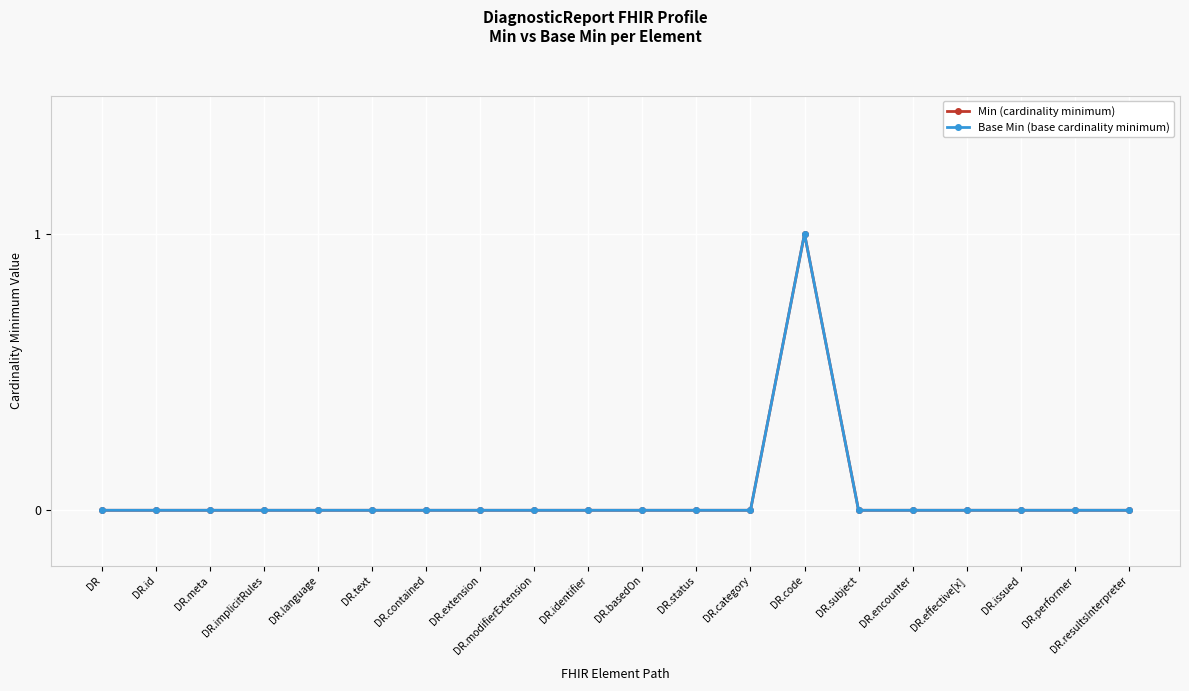

Reading left to right, extract all data points from this chart.

Min (cardinality minimum): DR=0	DR.id=0	DR.meta=0	DR.implicitRules=0	DR.language=0	DR.text=0	DR.contained=0	DR.extension=0	DR.modifierExtension=0	DR.identifier=0	DR.basedOn=0	DR.status=0	DR.category=0	DR.code=1	DR.subject=0	DR.encounter=0	DR.effective[x]=0	DR.issued=0	DR.performer=0	DR.resultsInterpreter=0
Base Min (base cardinality minimum): DR=0	DR.id=0	DR.meta=0	DR.implicitRules=0	DR.language=0	DR.text=0	DR.contained=0	DR.extension=0	DR.modifierExtension=0	DR.identifier=0	DR.basedOn=0	DR.status=0	DR.category=0	DR.code=1	DR.subject=0	DR.encounter=0	DR.effective[x]=0	DR.issued=0	DR.performer=0	DR.resultsInterpreter=0